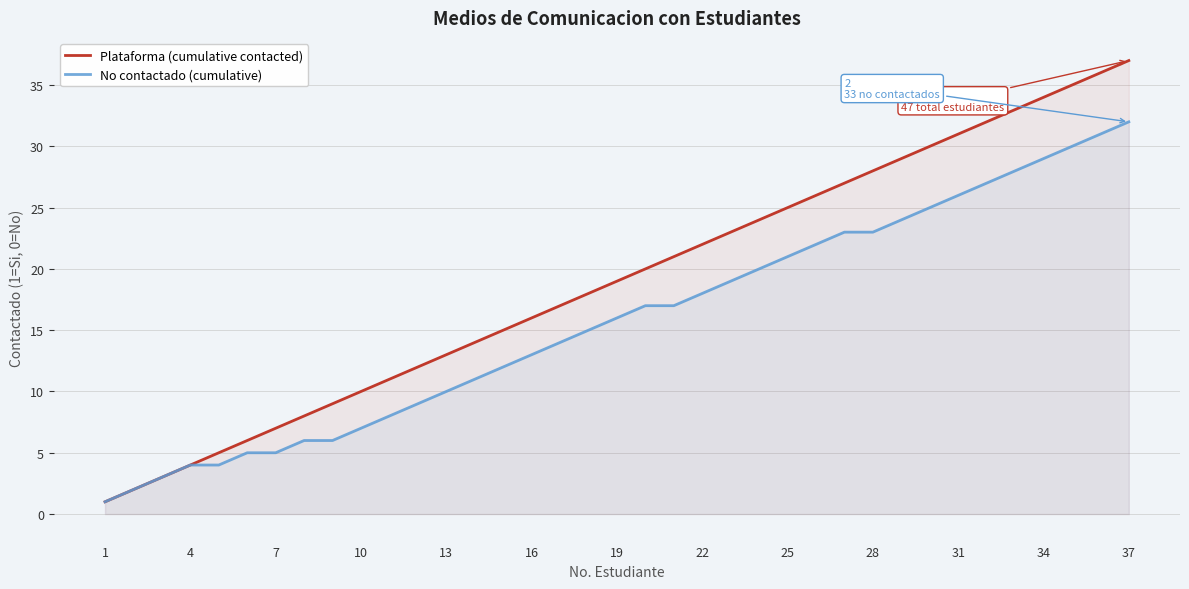

What is the difference between the highest and lowest values at 19?

3